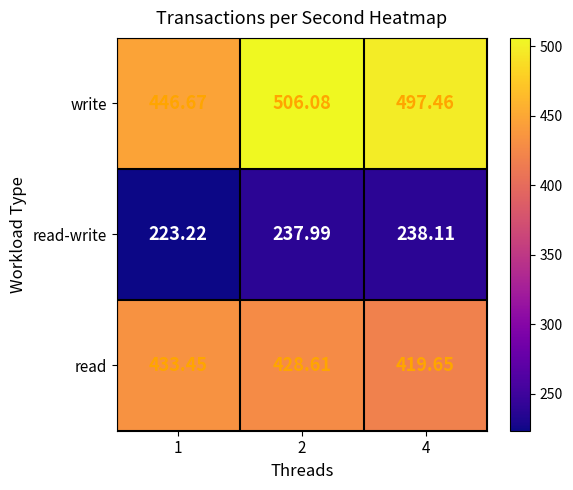

List the series in order of their peak value, lowest first.

read-write, read, write